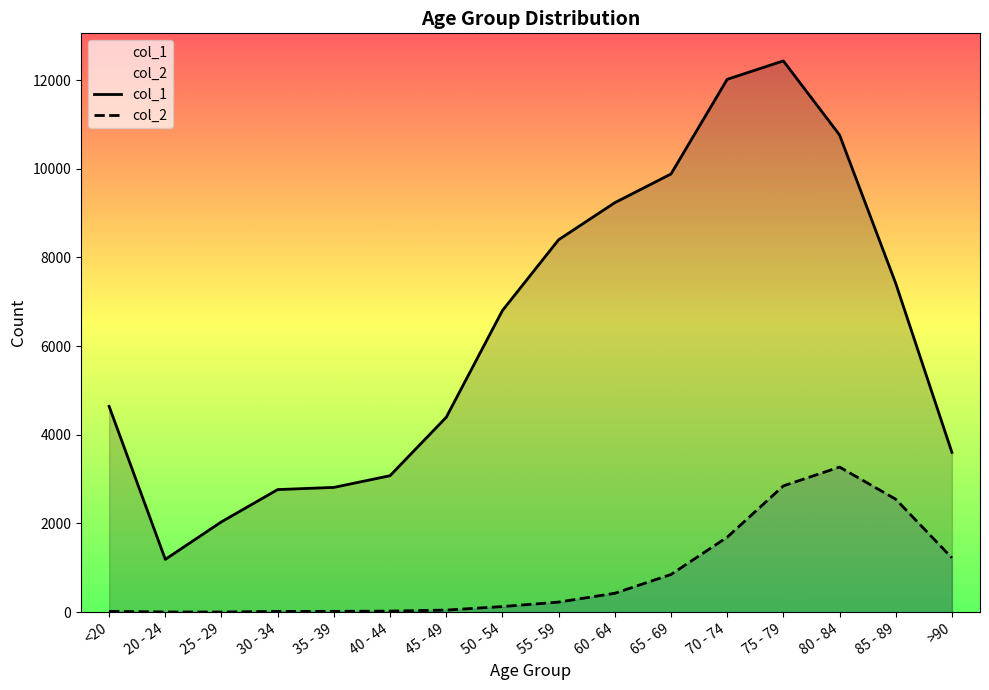

How many values in the col_1 series exceed 6803?

7